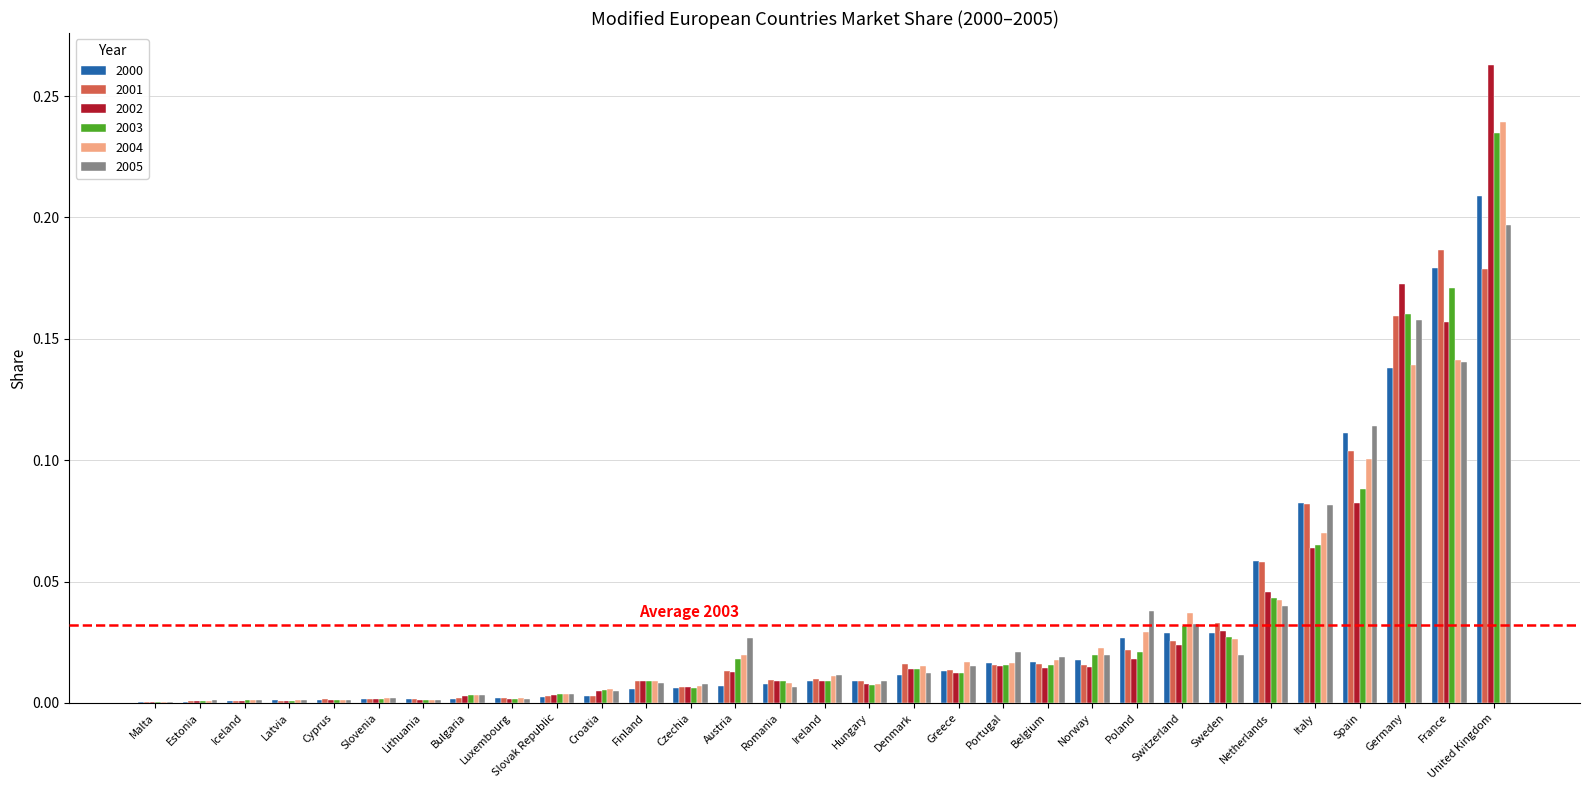

The value of 2001 at Malta is 0.0. True or false?

True